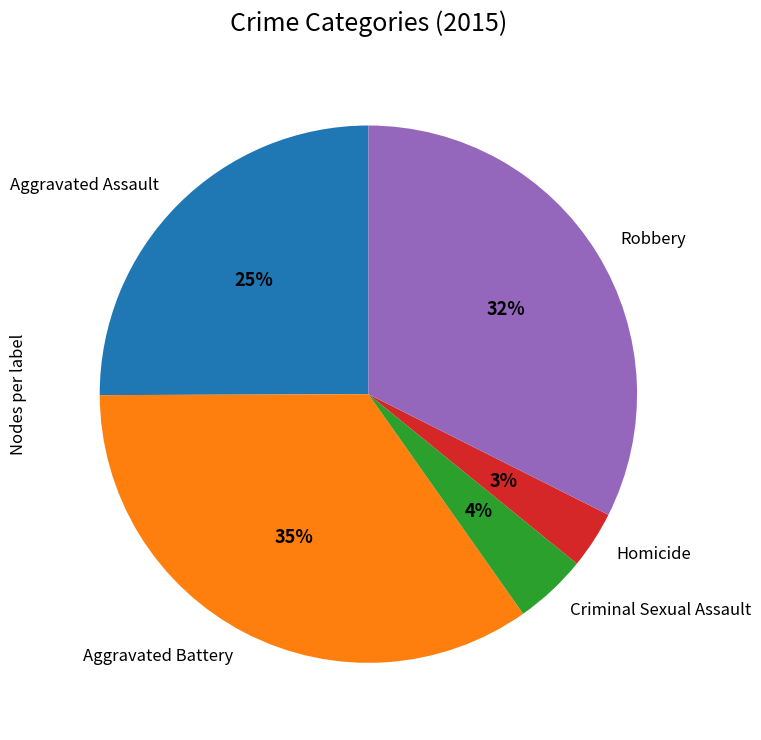

Is the sum of Homicide and Robbery greater than half?

No